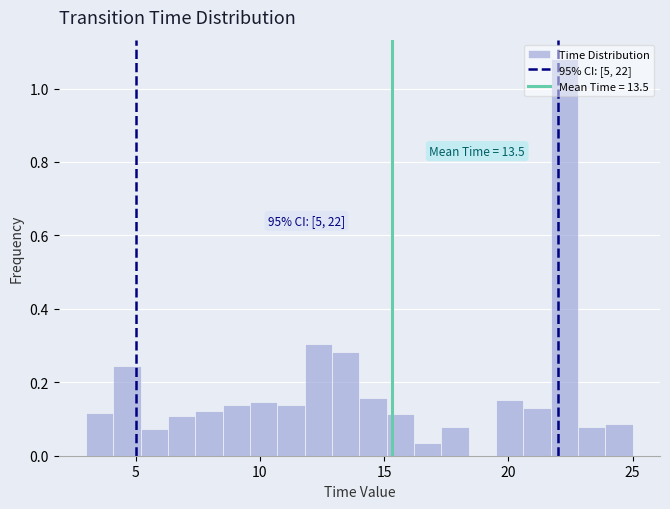

Read against the x-axis, roughly where is the centre of the tallest bar?

22.5